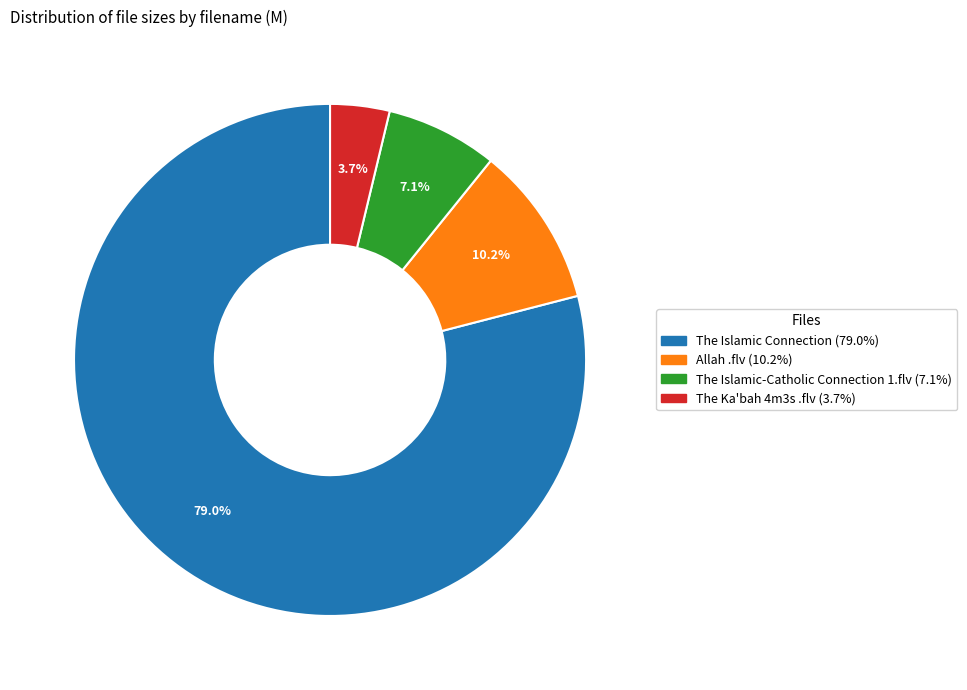

Count the number of slices in the pie.

4